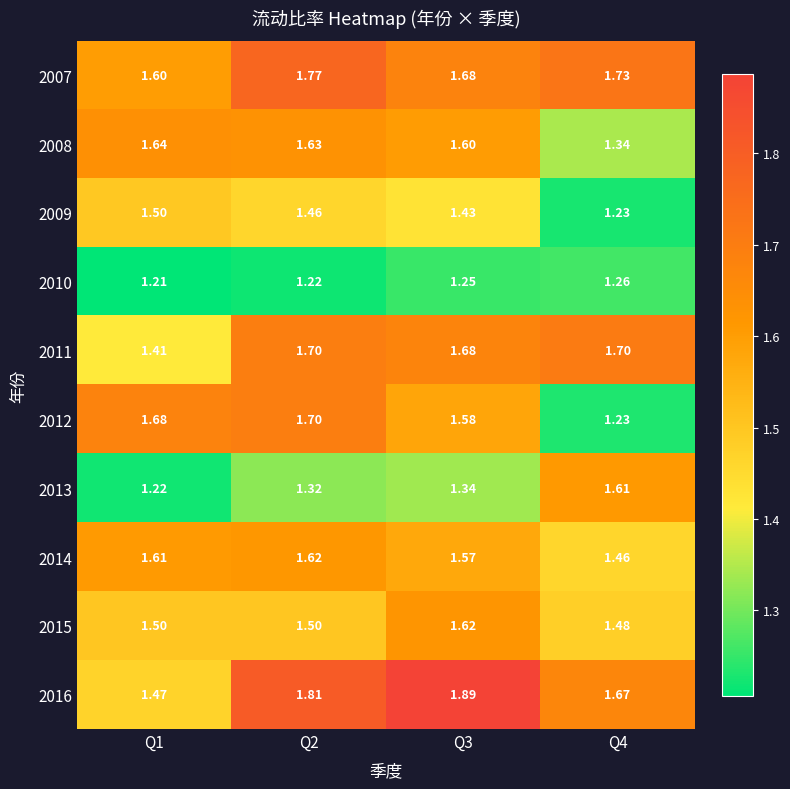

Is the value of 2015 at Q1 greater than the value of 2013 at Q1?

Yes